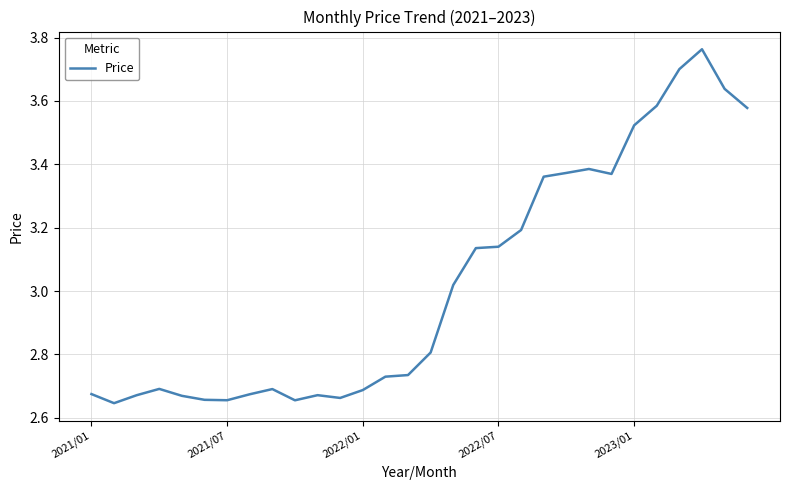

The chart shows a value of 3.9 at 2021/07. True or false?

False